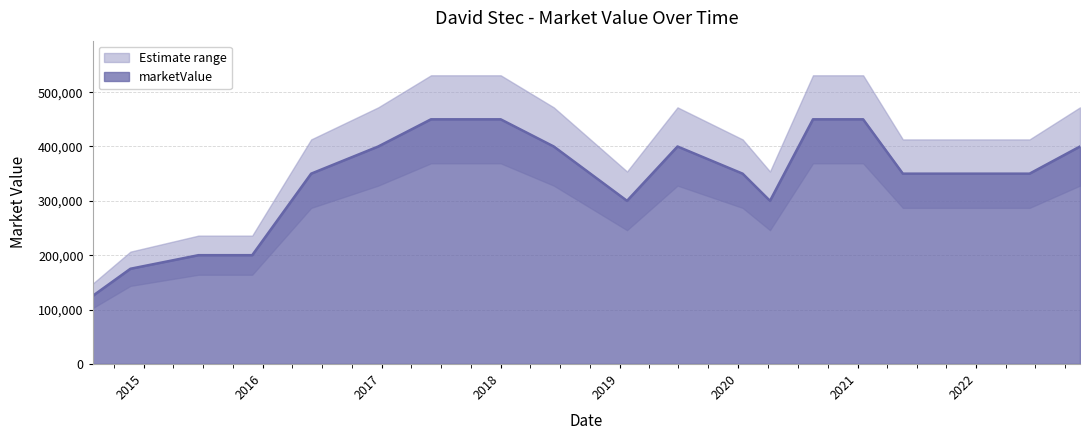

What value does the data have at 2018-06-13?

400000